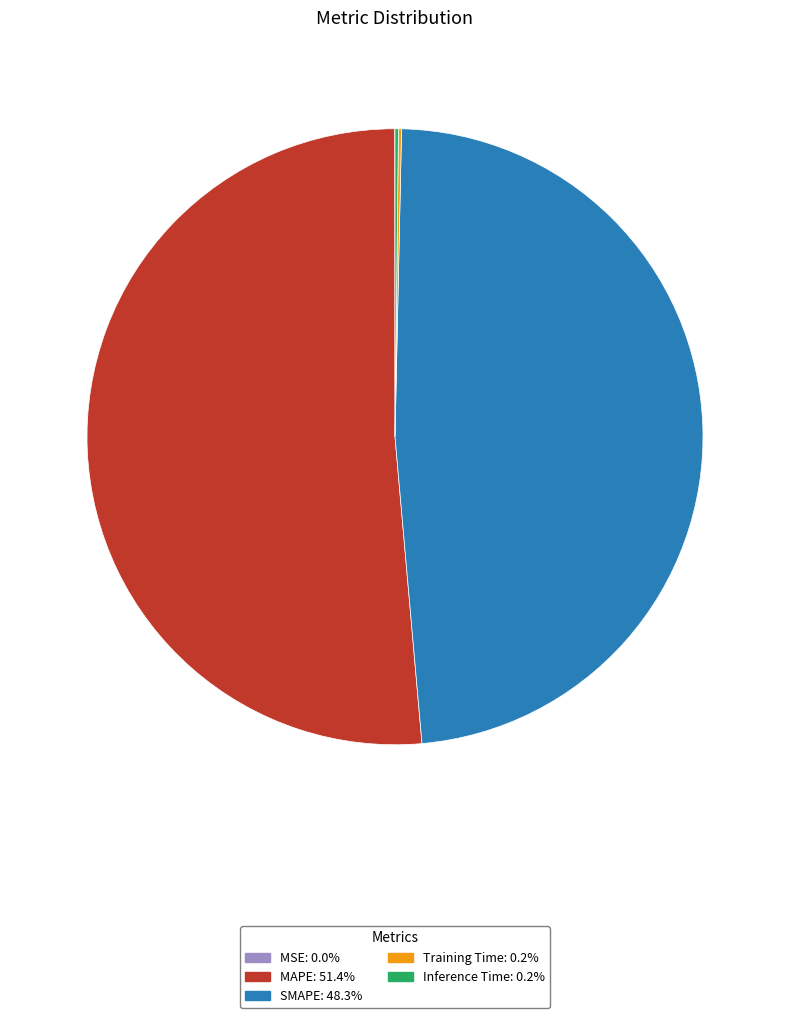

What is the largest slice in the pie chart?

MAPE